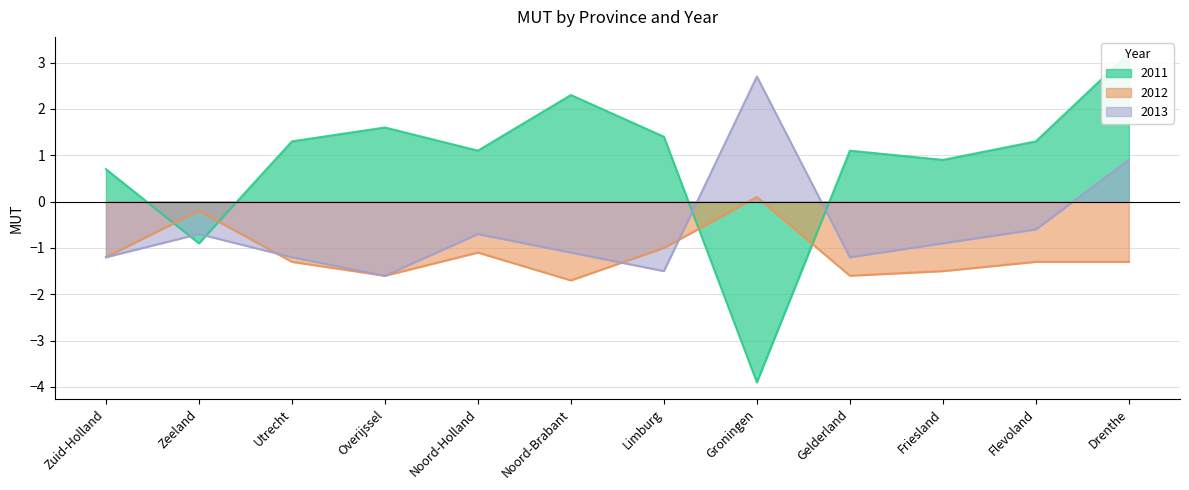

How many interior local peaks does the 2011 series have?

3